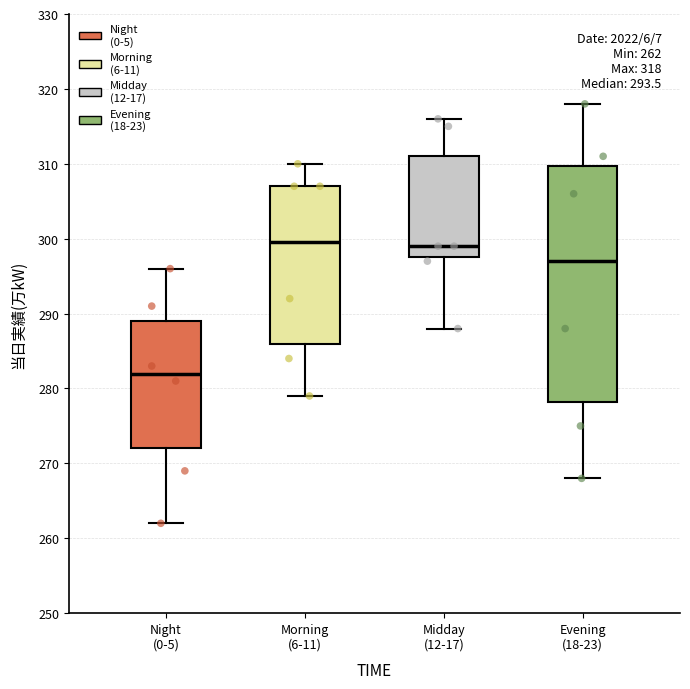

Which box is the tallest, from its lower edge to its upper edge?

Evening (18-23)